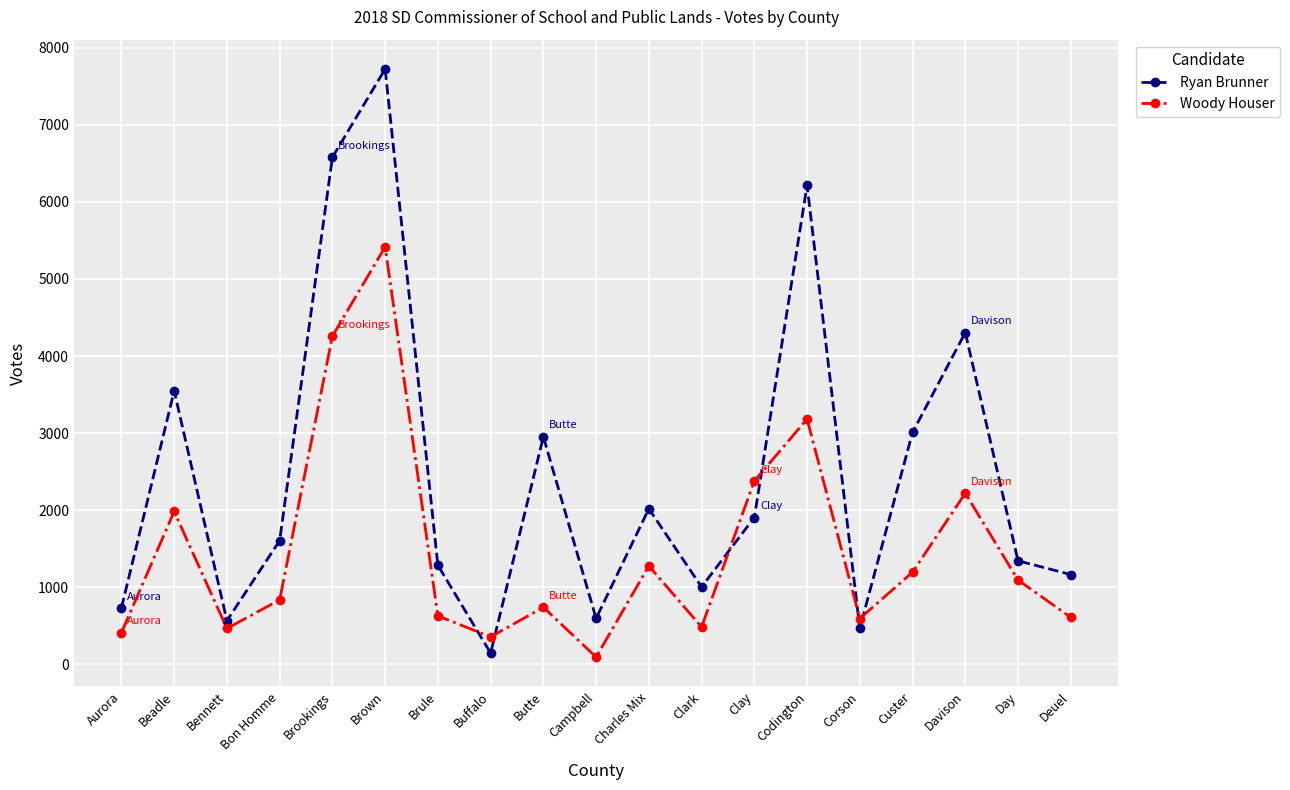

What is the difference between the maximum and minimum values in the Woody Houser series?

5319